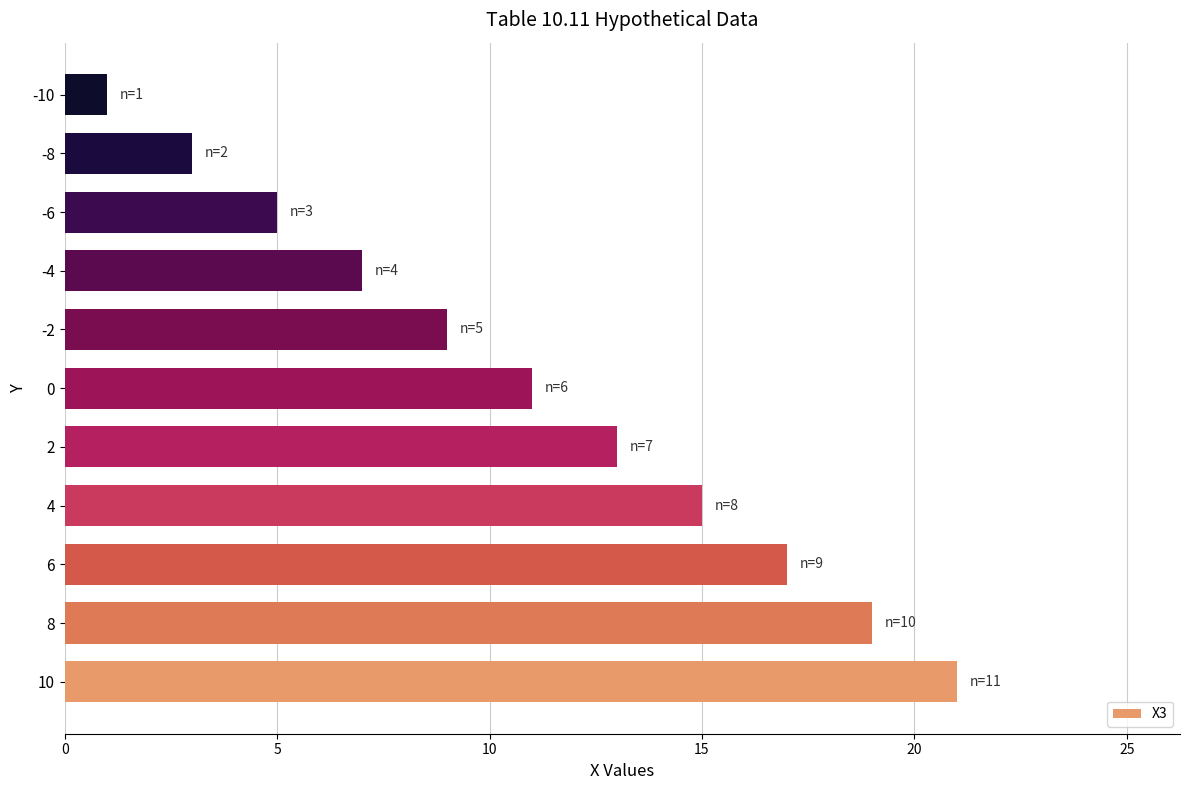

List the labels in order of value, largest first.

10, 8, 6, 4, 2, 0, -2, -4, -6, -8, -10